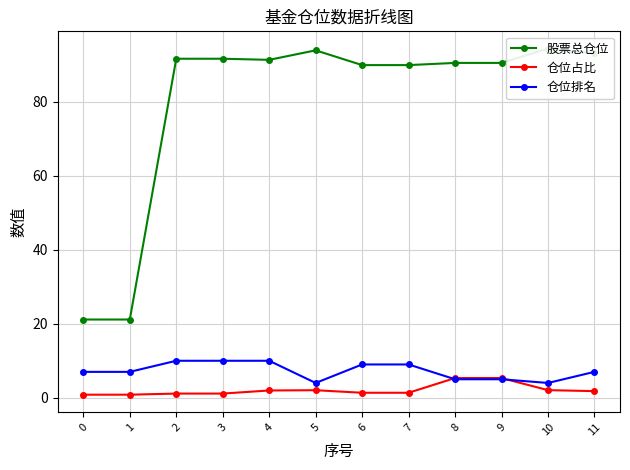

Is this an area chart (filled region under the line)?

No